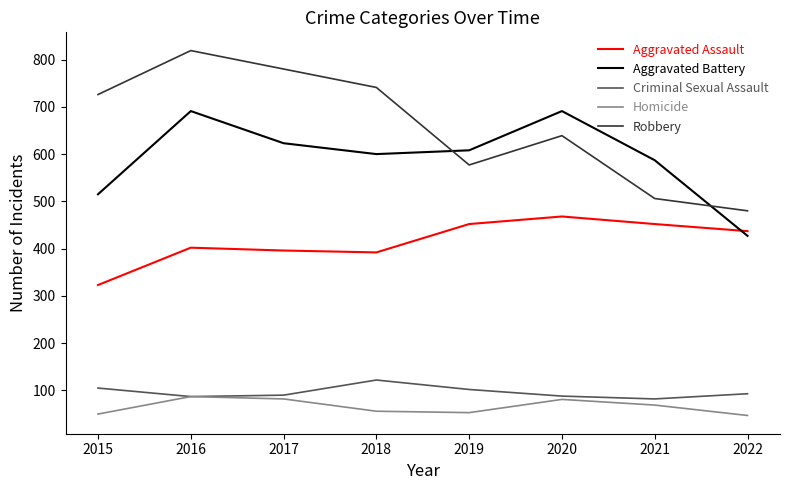

True or false: Homicide and Aggravated Battery intersect in this chart.

False